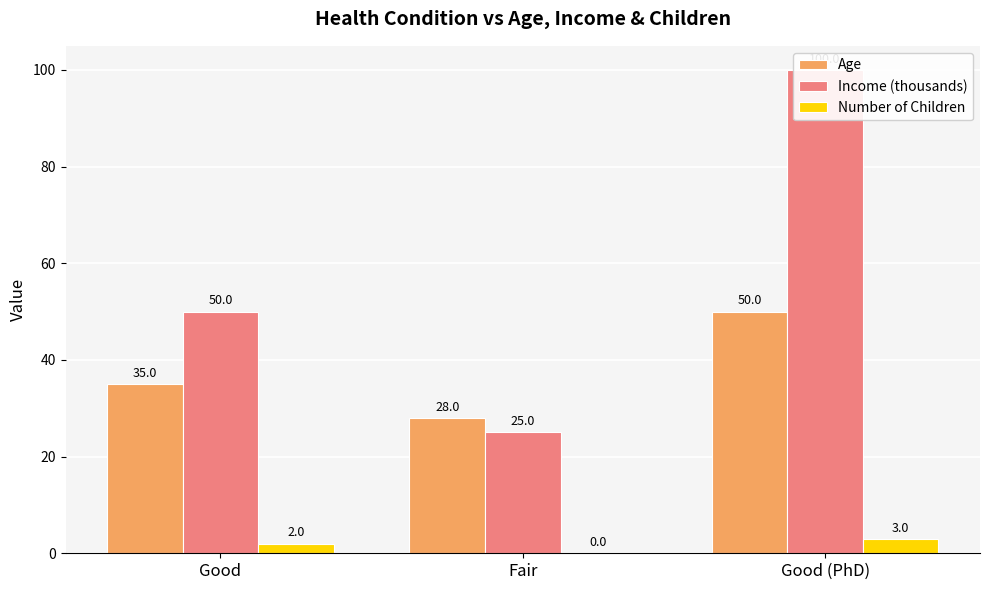

List the series in order of their overall mean, lowest first.

Number of Children, Age, Income (thousands)